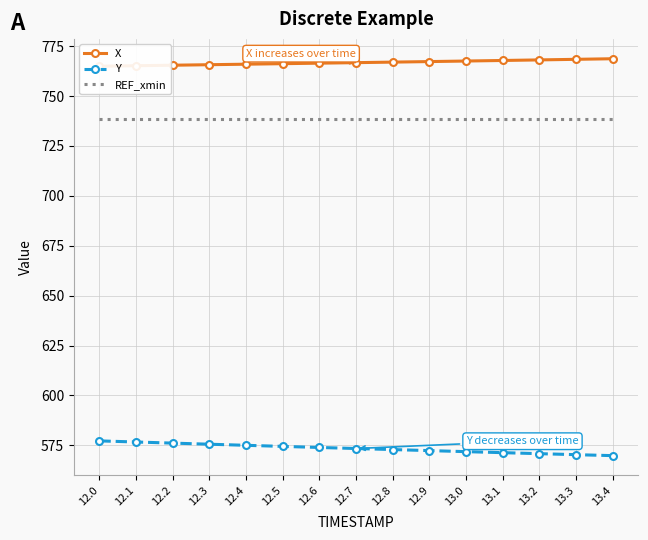

True or false: X has a value of 254.4 at 13.0.

False